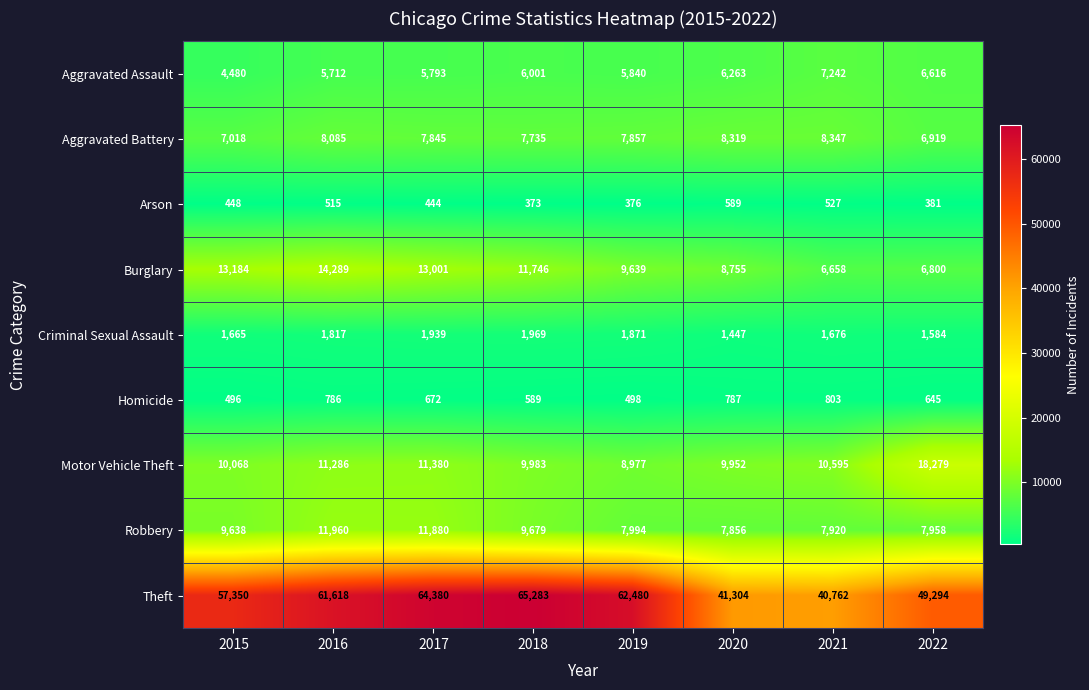

What is the sum of the Criminal Sexual Assault values at 2020 and 2016?

3264